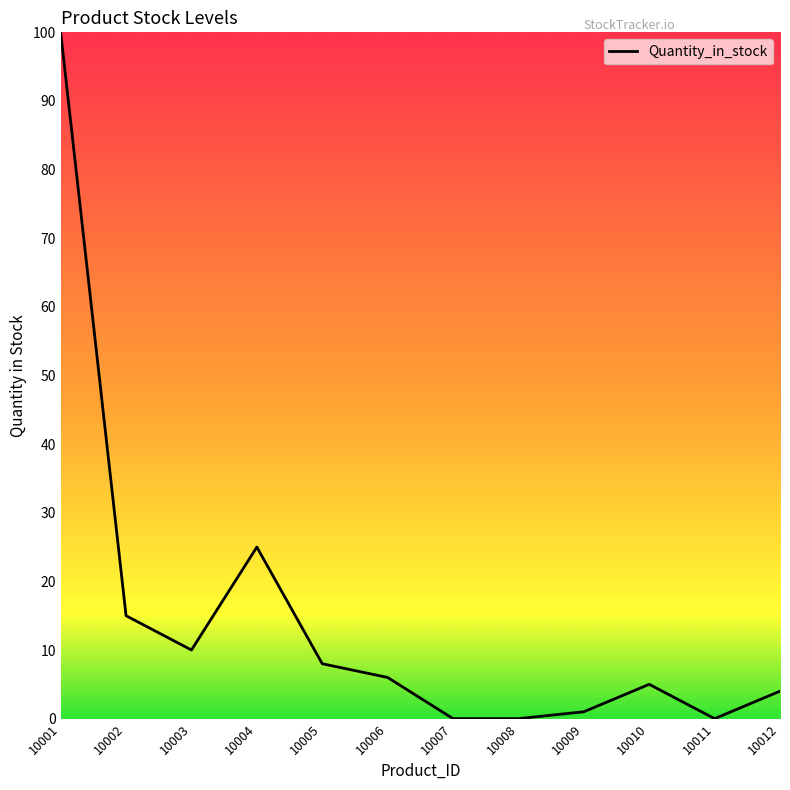

What is the greatest value displayed?

100